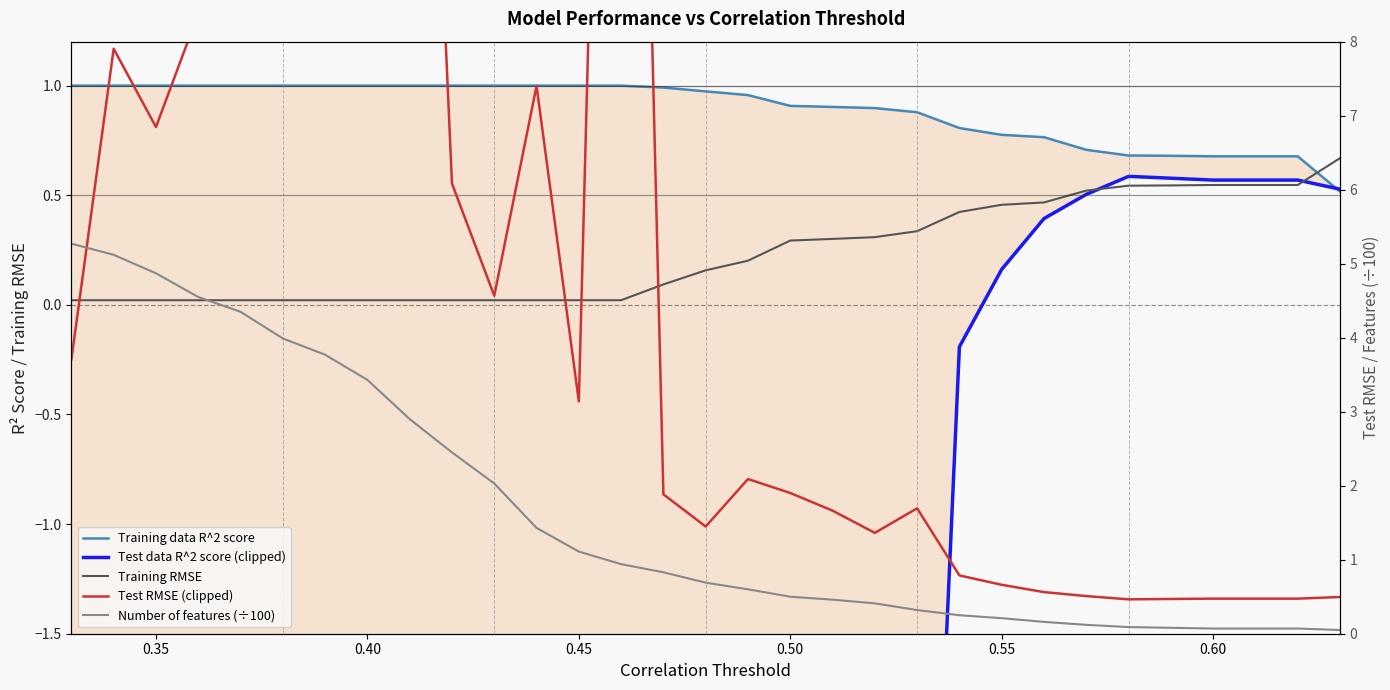

Which series has the largest total across all categories?

Test RMSE (clipped)